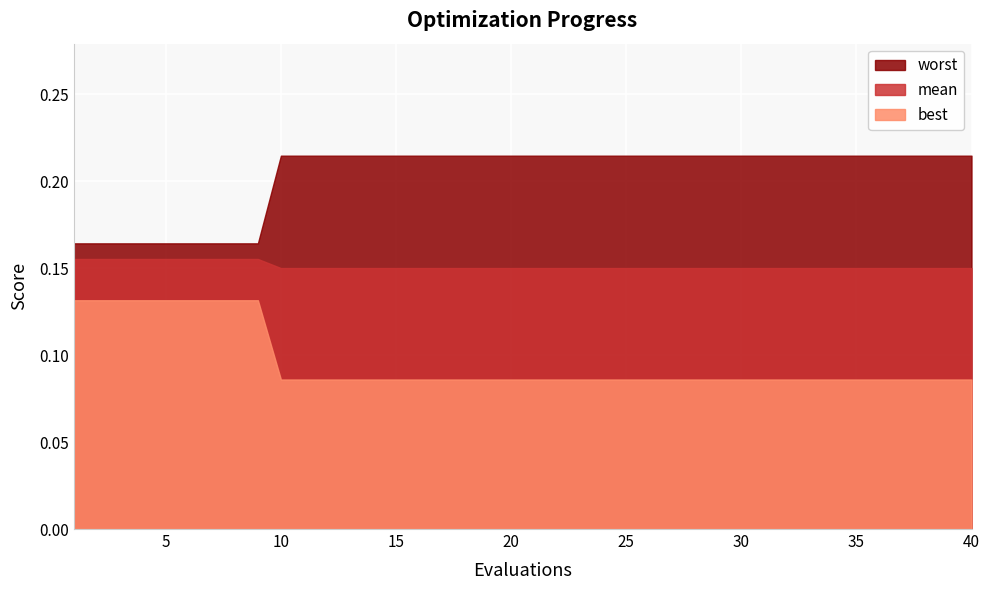

Rank the series at 9 from lowest to highest value.

best, mean, worst